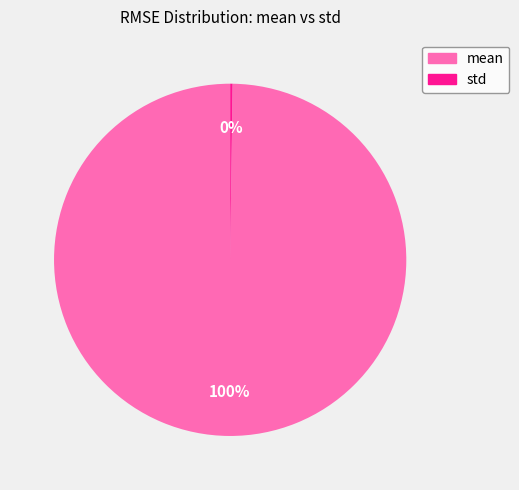

To the nearest percent, what is the difference between the largest and smallest slice percentages?

100%